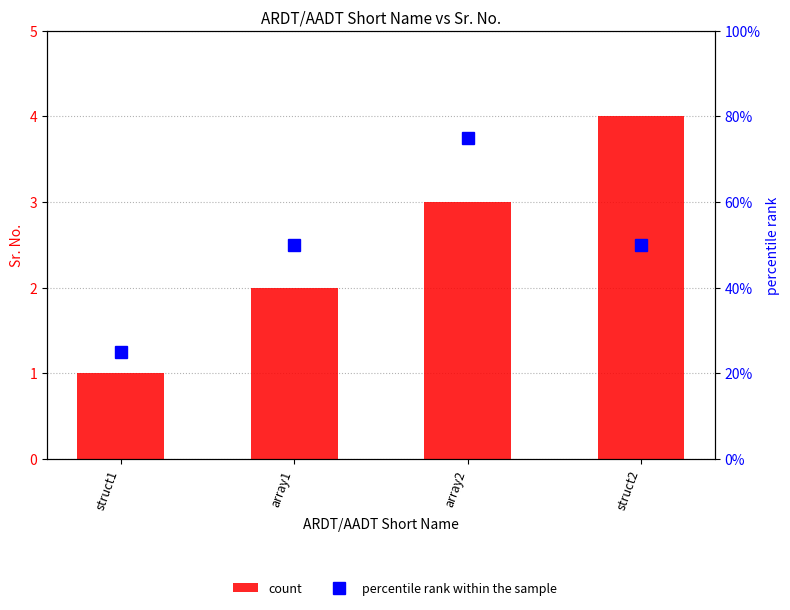

Which has a higher value, array1 or struct2?

struct2